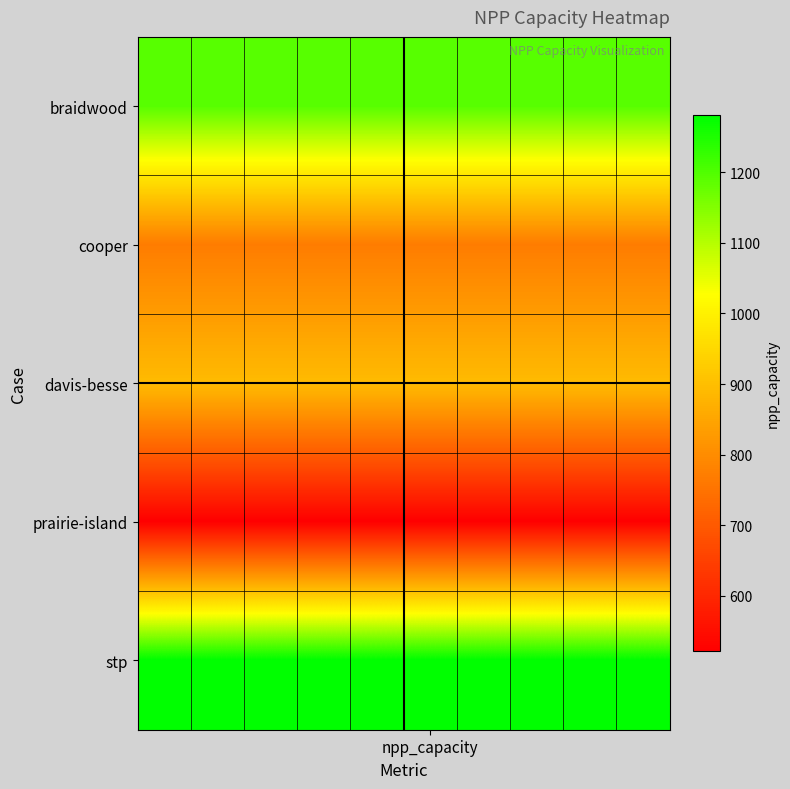

Rank the series by their maximum value, from lowest to highest.

prairie-island, cooper, davis-besse, braidwood, stp